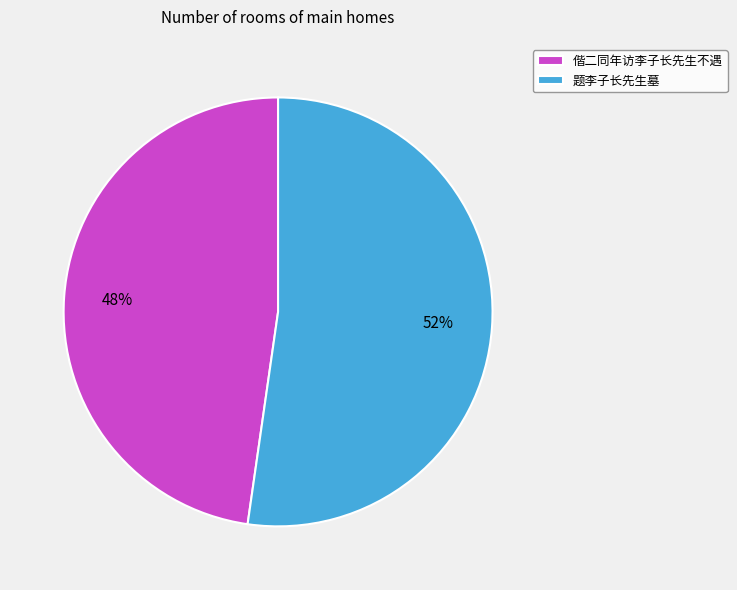

To the nearest percent, what is the average slice percentage?

50%